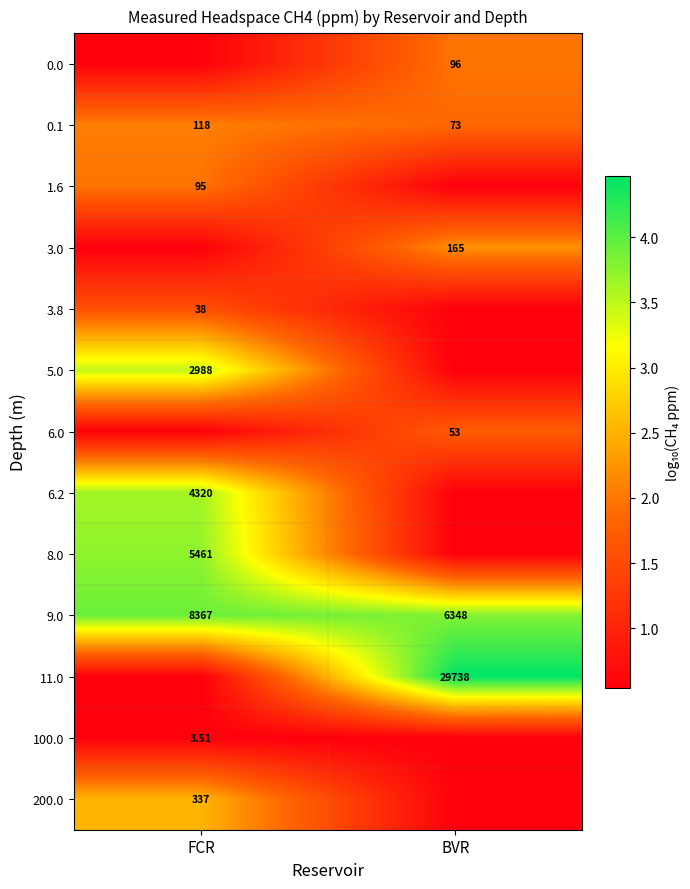

Which label corresponds to the smallest value in the chart?

FCR